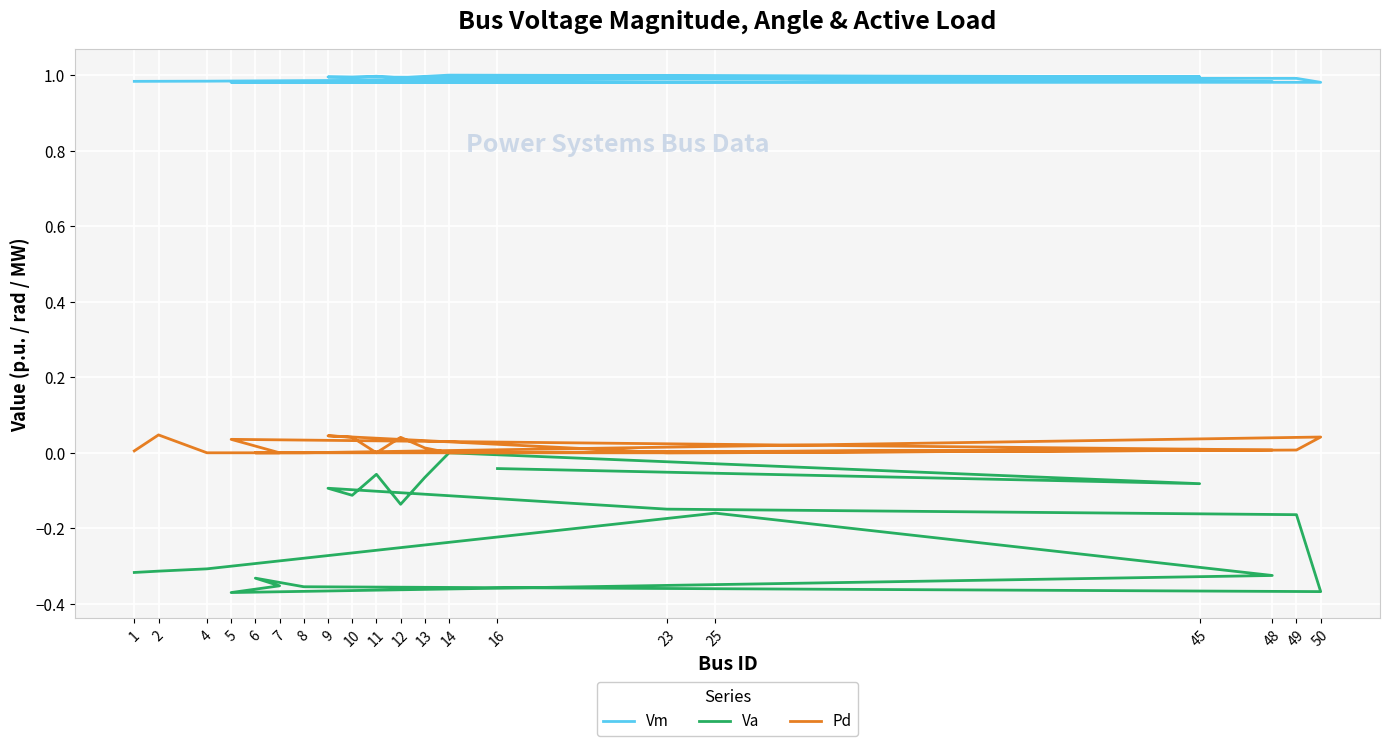

Is the value of Vm at 10 greater than the value of Va at 10?

Yes